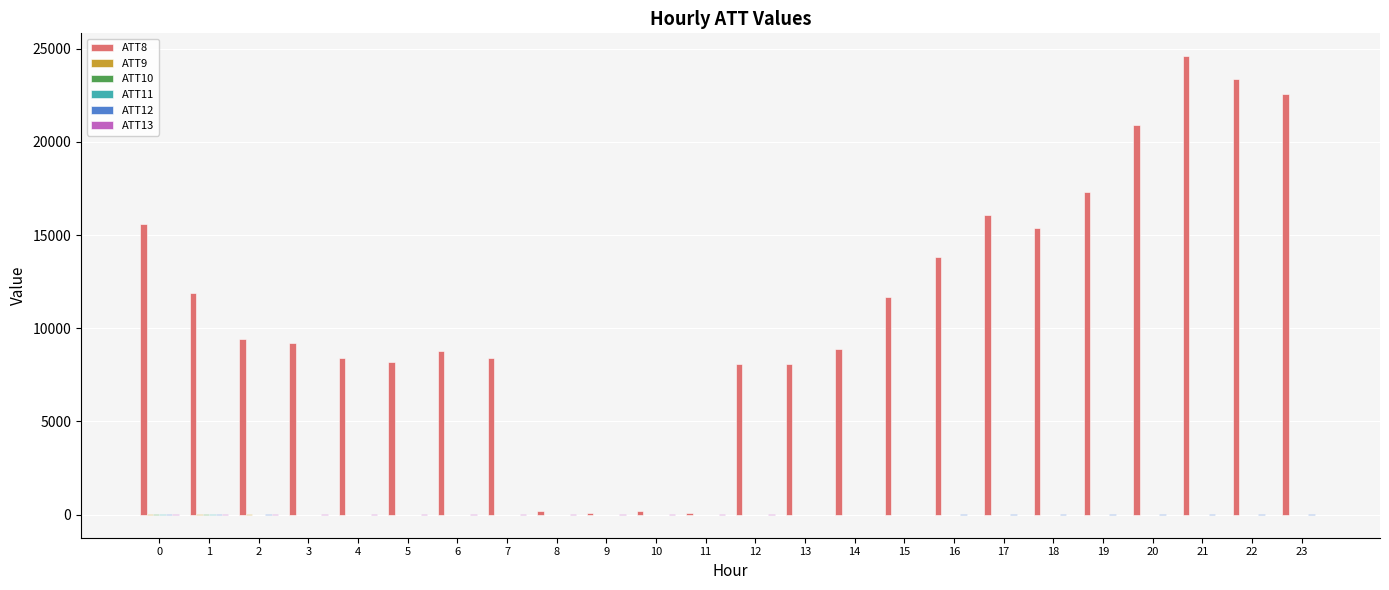

Between 3 and 22, which series saw the biggest shift?

ATT8